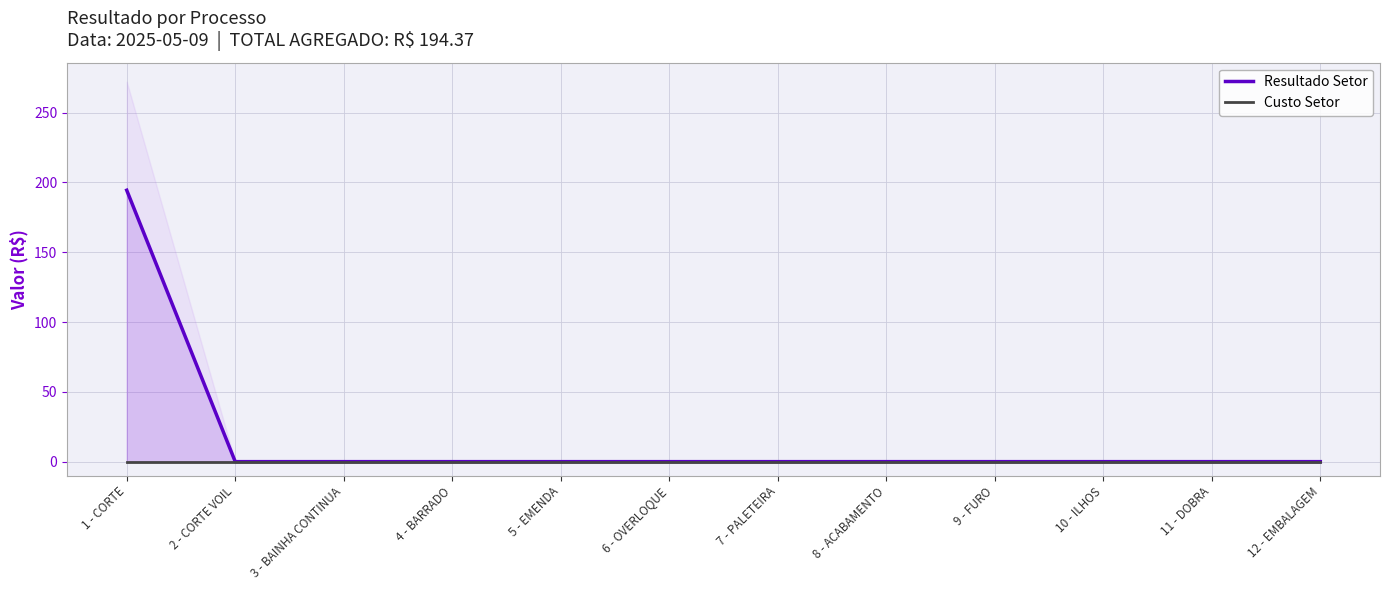

What is the label of the 8th point from the left?

8 - ACABAMENTO